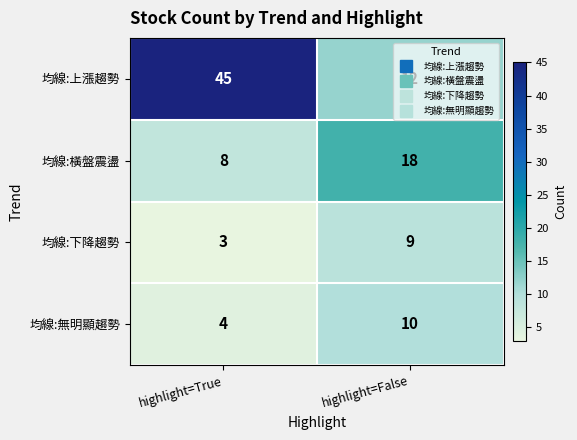

Which label corresponds to the smallest value in the chart?

highlight=True